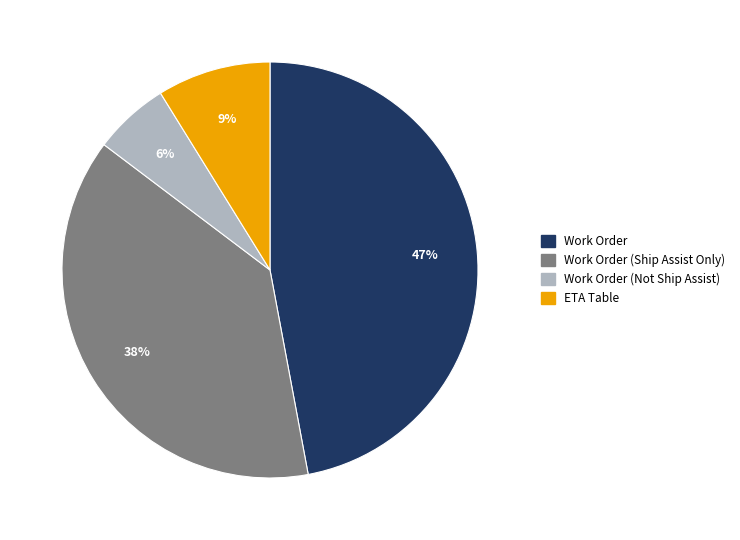

Count the number of slices in the pie.

4